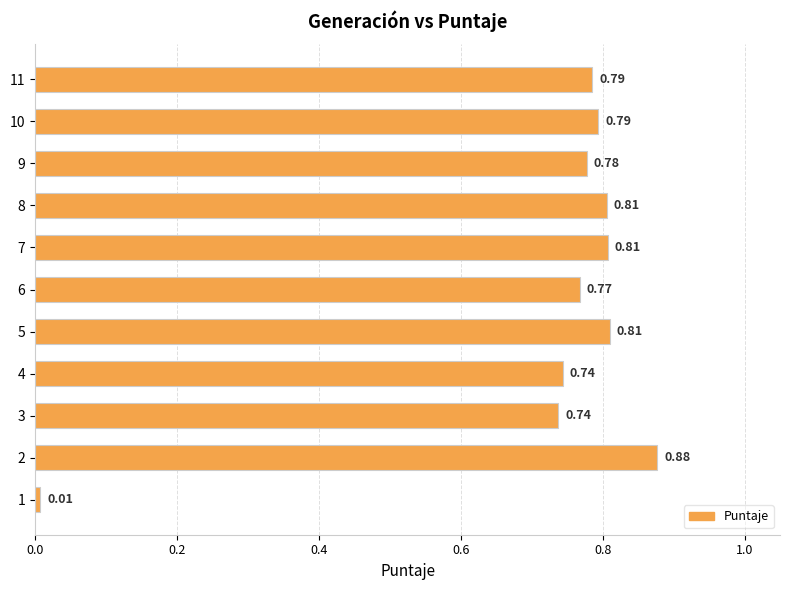

Between 3 and 7, which is larger?

7